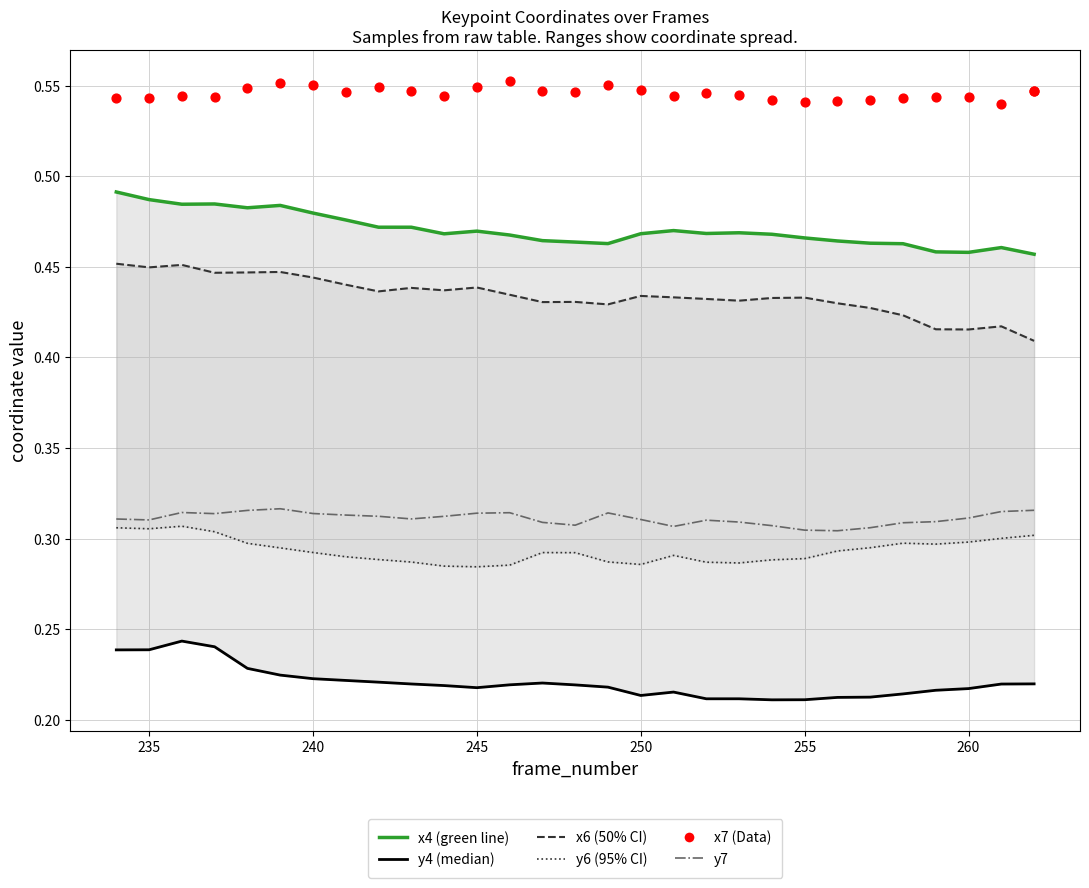

Is the value of y4 at 19 greater than the value of y7 at 17?

No